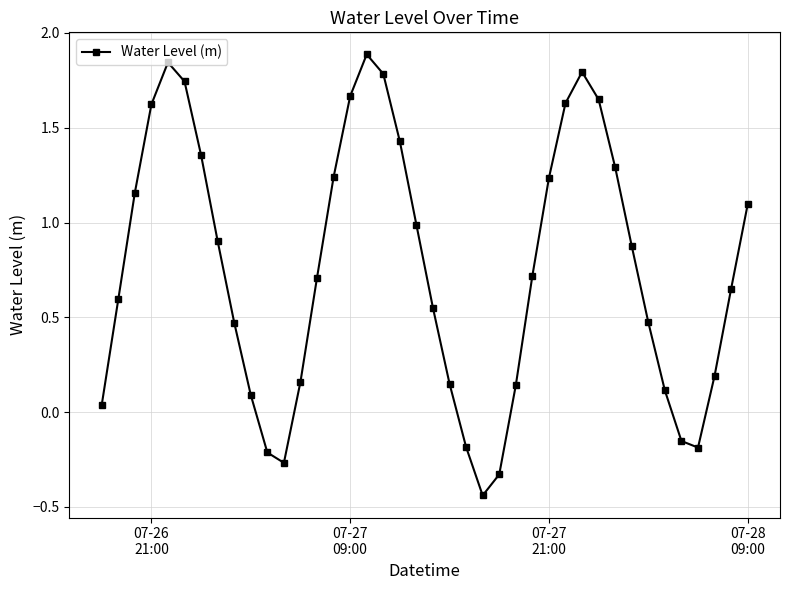

What is the maximum value shown in the chart?

1.9